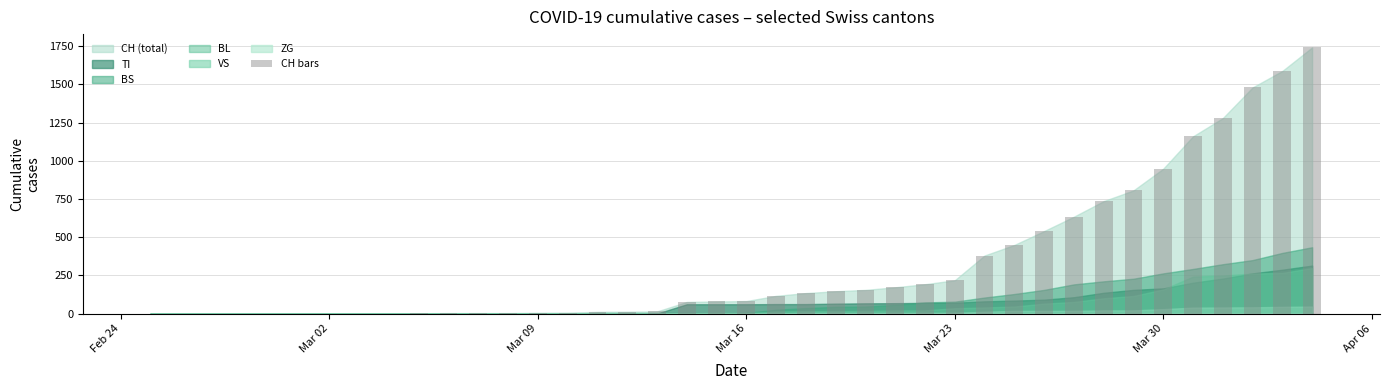

What is the sum of all values?

13171